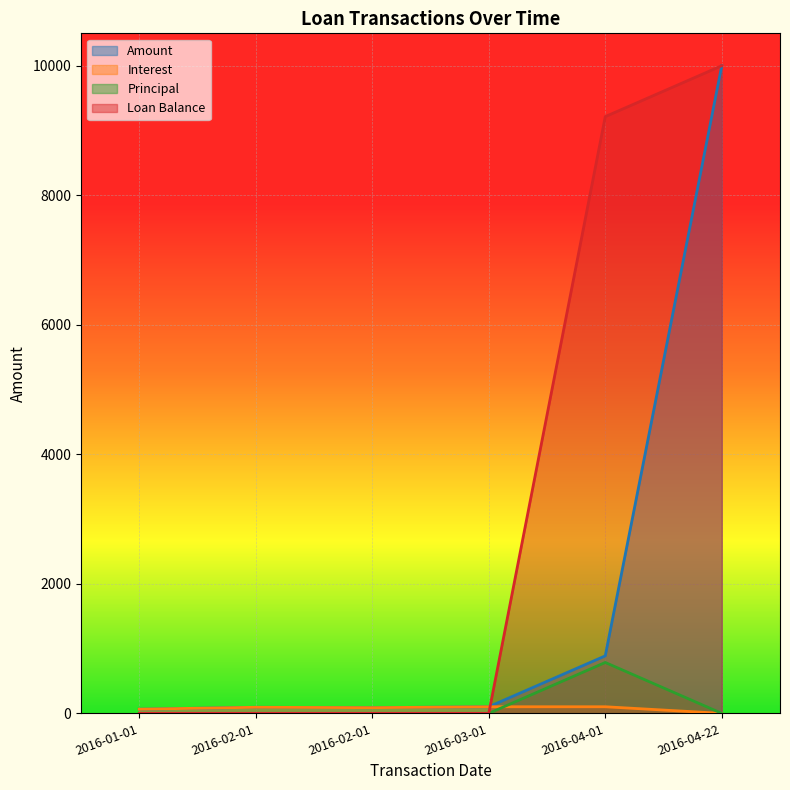

Where does the Interest series first go above 93?

2016-02-01